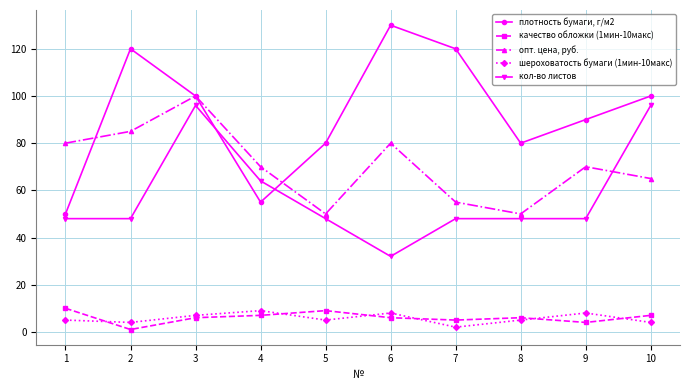

Rank the series by their maximum value, from lowest to highest.

шероховатость бумаги (1мин-10макс), качество обложки (1мин-10макс), кол-во листов, опт. цена, руб., плотность бумаги, г/м2